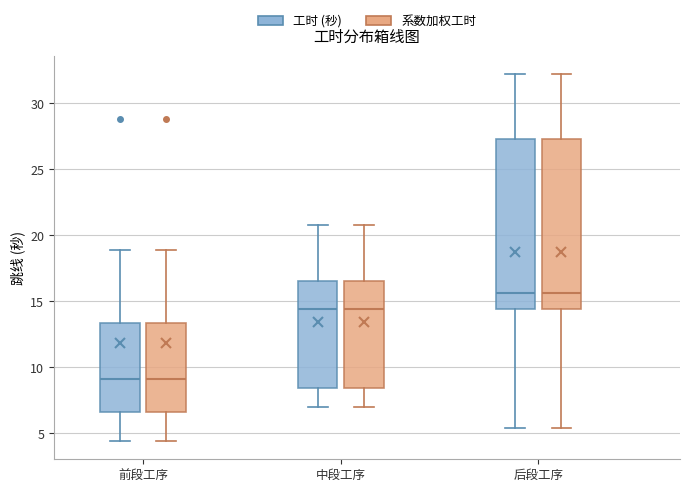

Reading left to right, transcribe this box plot: for each box, give where its median line is, the range the box spans, and where its two whiskers end, as read against the y-axis. The values are not printed on the chart, so give them approximately, as read against the axis.

前段工序 (工时 (秒)): median 9.0, box 6.5 to 13.5, whiskers 4.5 to 19.0
前段工序 (系数加权工时): median 9.0, box 6.5 to 13.5, whiskers 4.5 to 19.0
中段工序 (工时 (秒)): median 14.5, box 8.5 to 16.5, whiskers 7.0 to 21.0
中段工序 (系数加权工时): median 14.5, box 8.5 to 16.5, whiskers 7.0 to 21.0
后段工序 (工时 (秒)): median 15.5, box 14.5 to 27.5, whiskers 5.5 to 32.0
后段工序 (系数加权工时): median 15.5, box 14.5 to 27.5, whiskers 5.5 to 32.0